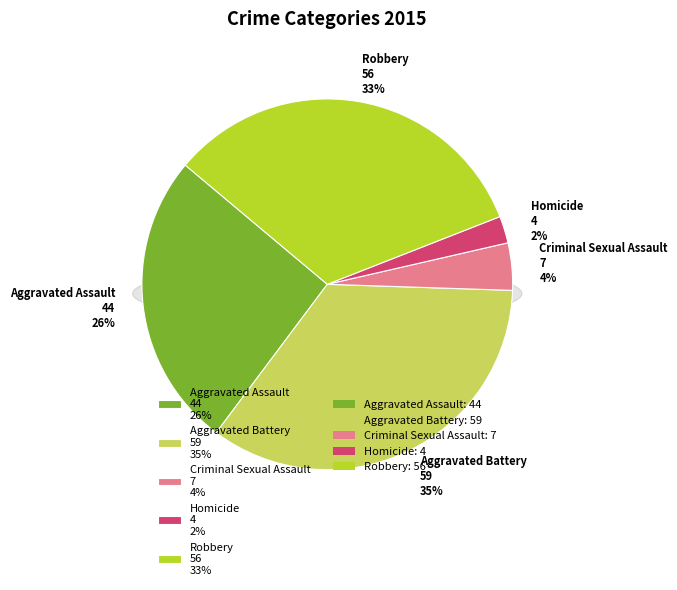

To the nearest percent, what portion does Homicide represent?

2%